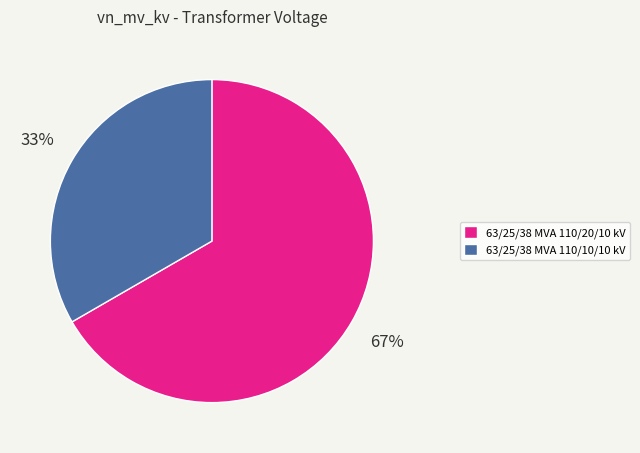

Is the sum of 63/25/38 MVA 110/20/10 kV and 63/25/38 MVA 110/10/10 kV greater than half?

Yes